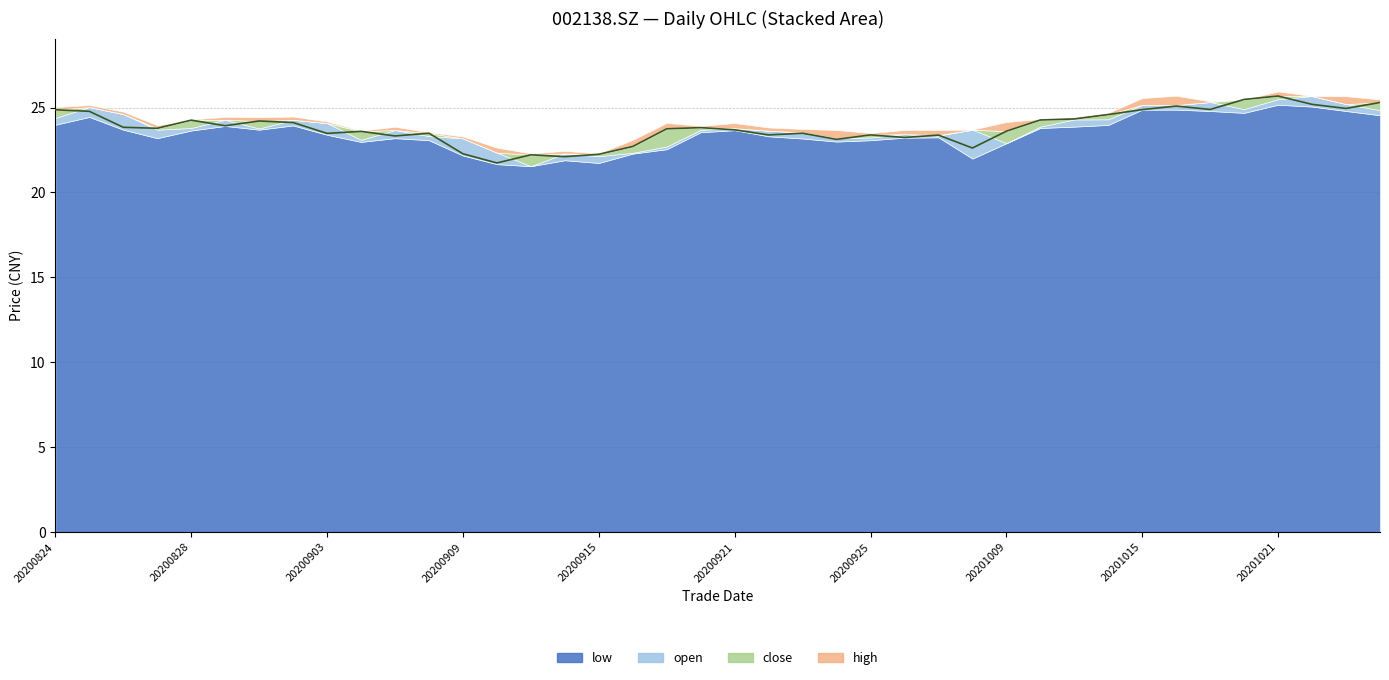

What is the smallest value displayed?

21.7